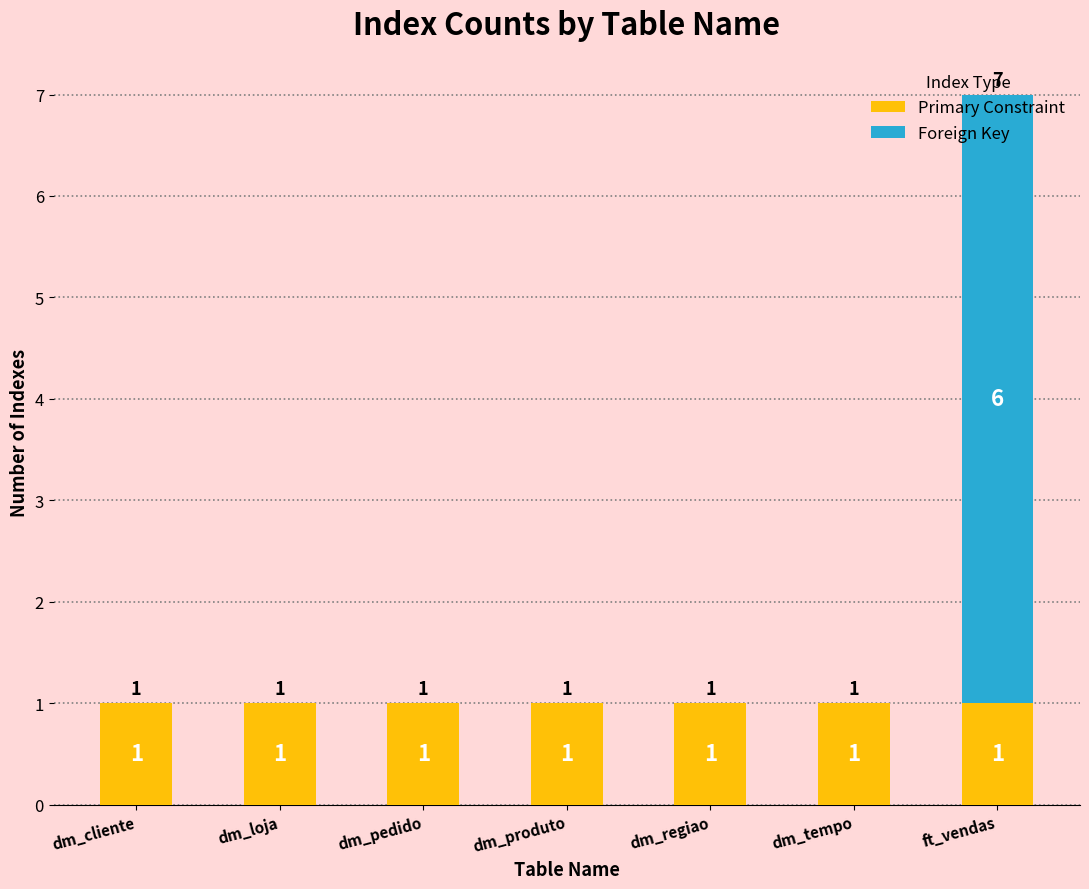

Is it true that Primary Constraint equals 1 at dm_tempo?

True